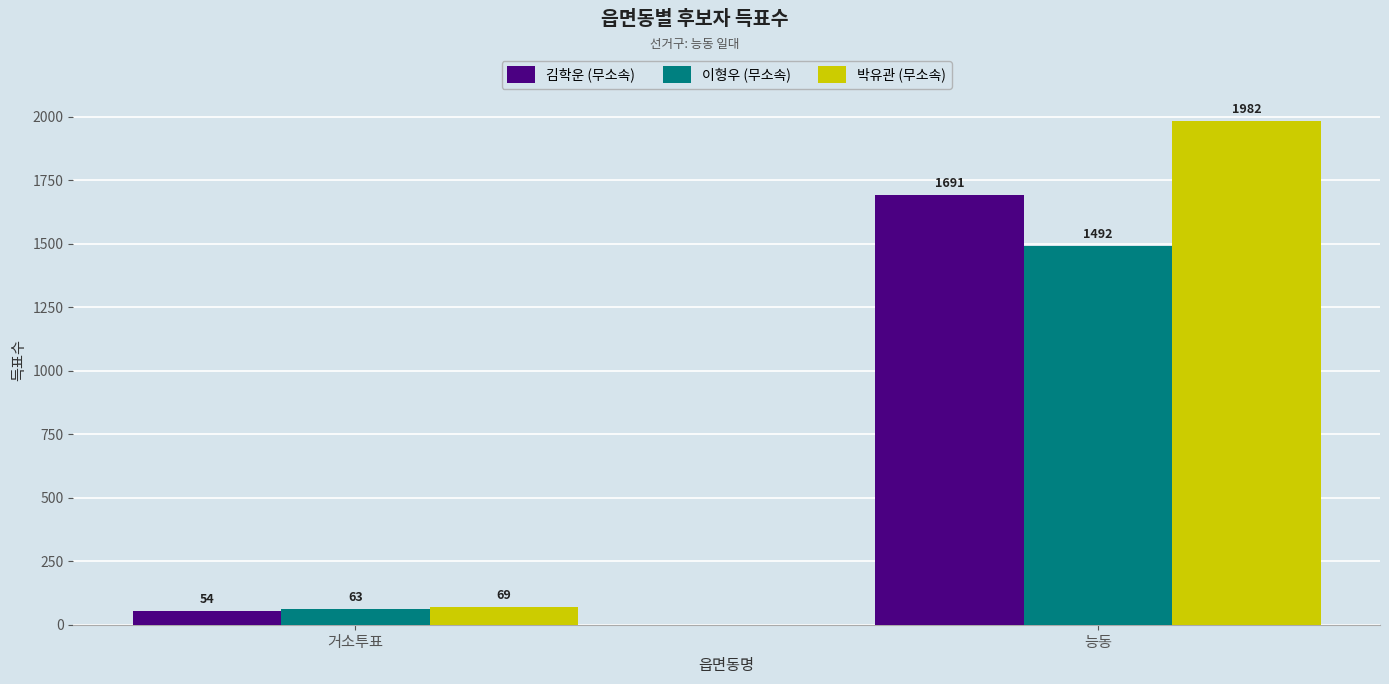

Which category has the lowest value in the 이형우 (무소속) series?

거소투표